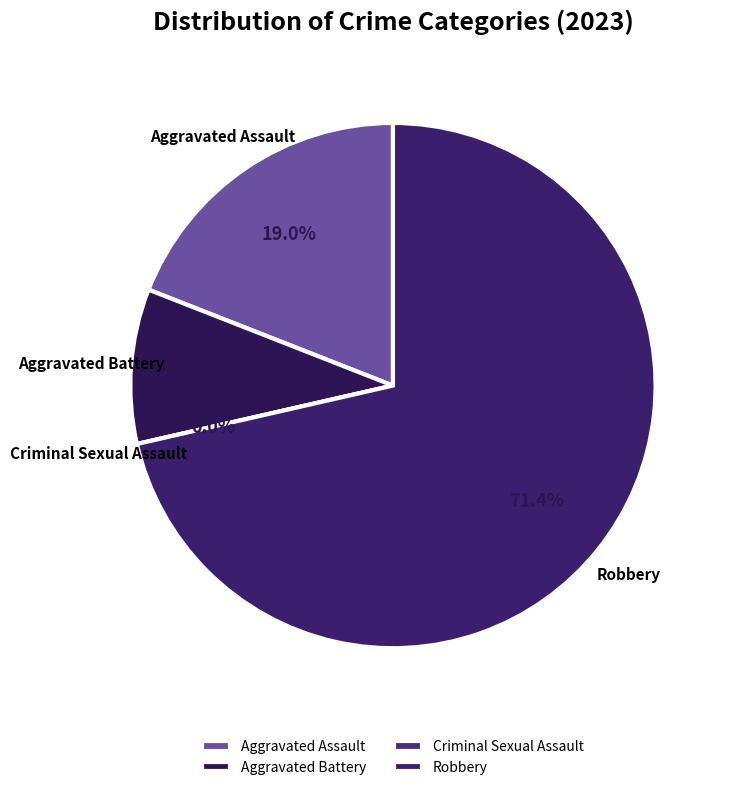

To the nearest percent, what is the difference between the largest and smallest slice percentages?

71%